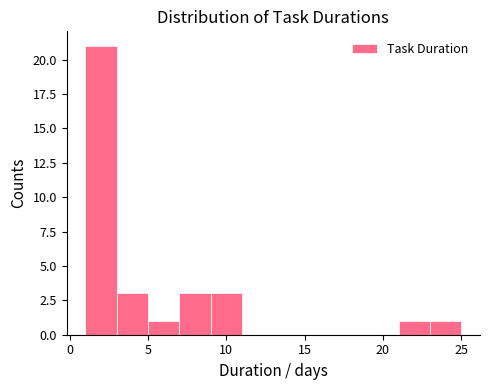

Reading left to right, list every bar in this chart as the range it spans on the x-axis followed by its height. The values are not printed on the chart, so give them approximately, as read against the axis.

1 to 3: 21
3 to 5: 3
5 to 7: 1
7 to 9: 3
9 to 11: 3
11 to 13: 0
13 to 15: 0
15 to 17: 0
17 to 19: 0
19 to 21: 0
21 to 23: 1
23 to 25: 1